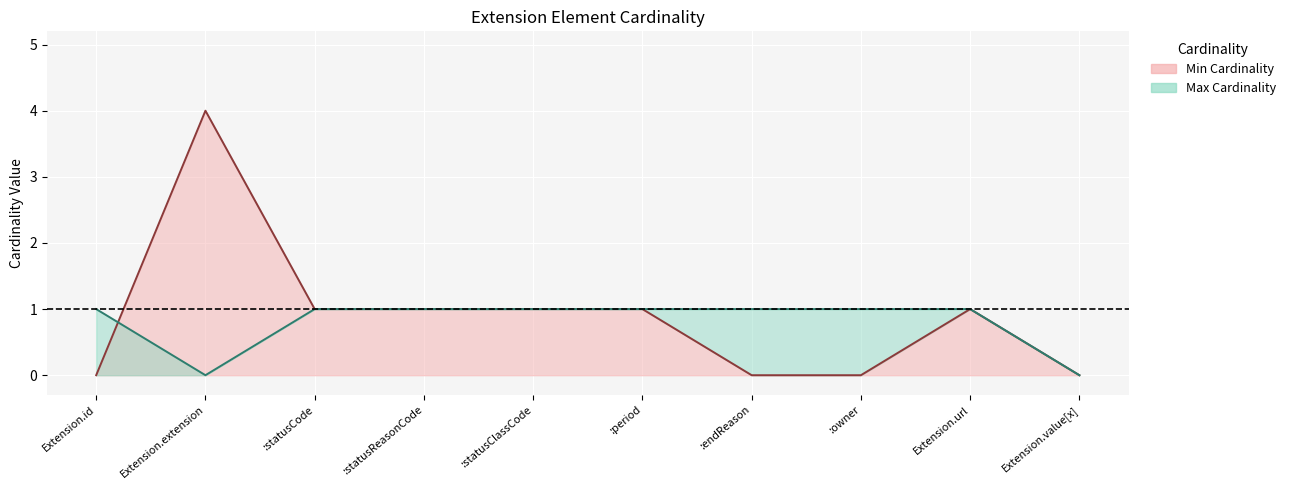

Between :endReason and Extension.value[x], which is larger?

:endReason